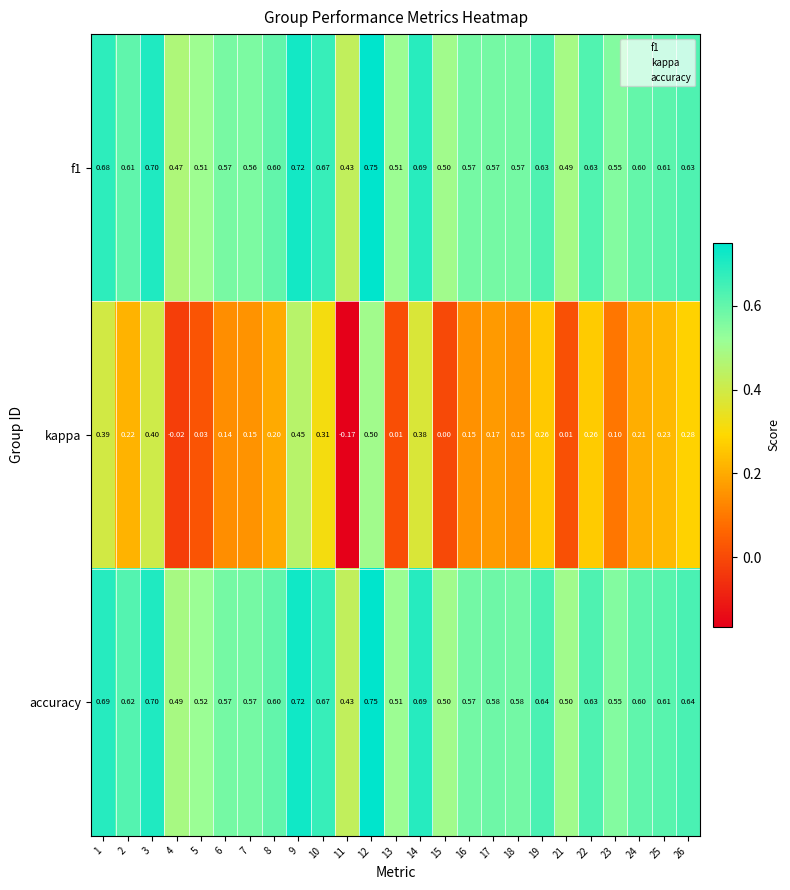

Which series has the largest total across all categories?

accuracy